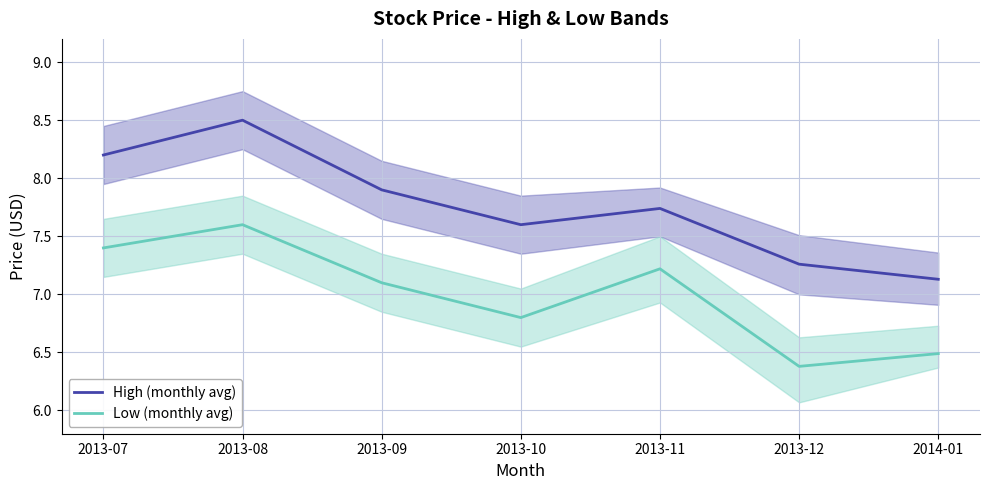

What is the label of the 2nd point from the right?

2013-12